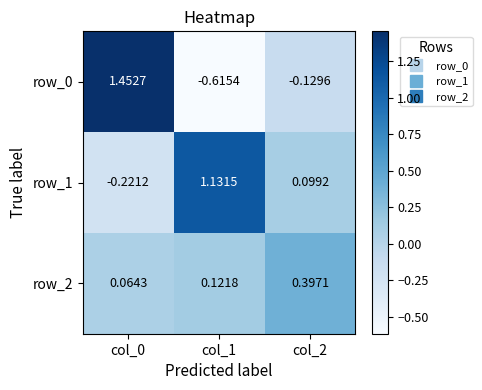

The value of row_0 at col_0 is 1.5. True or false?

True